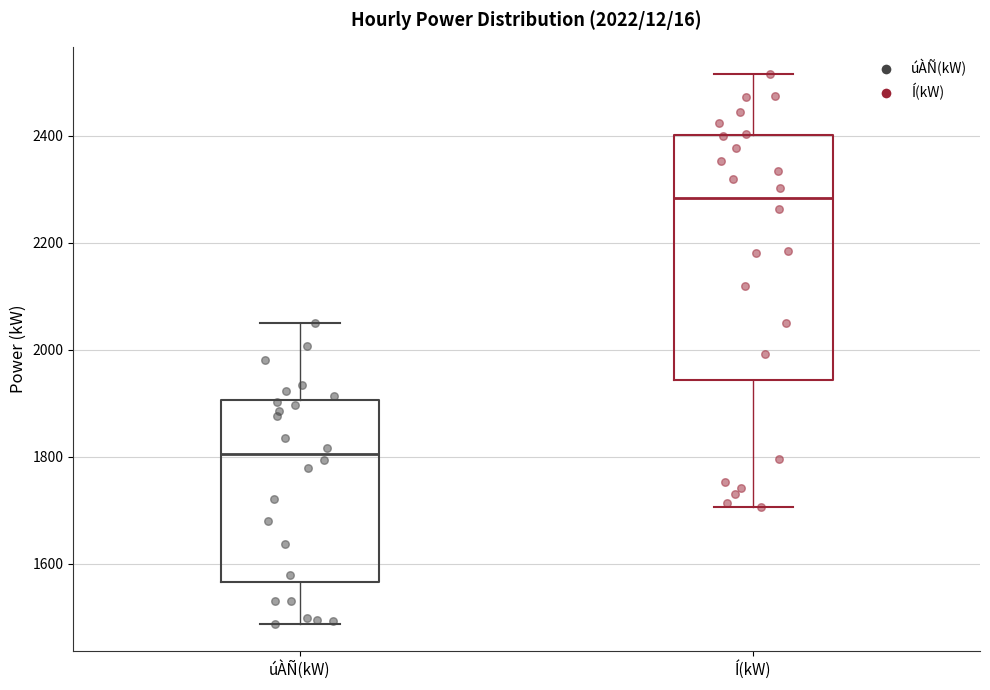

Which box's median line is the lowest?

úÀÑ(kW)